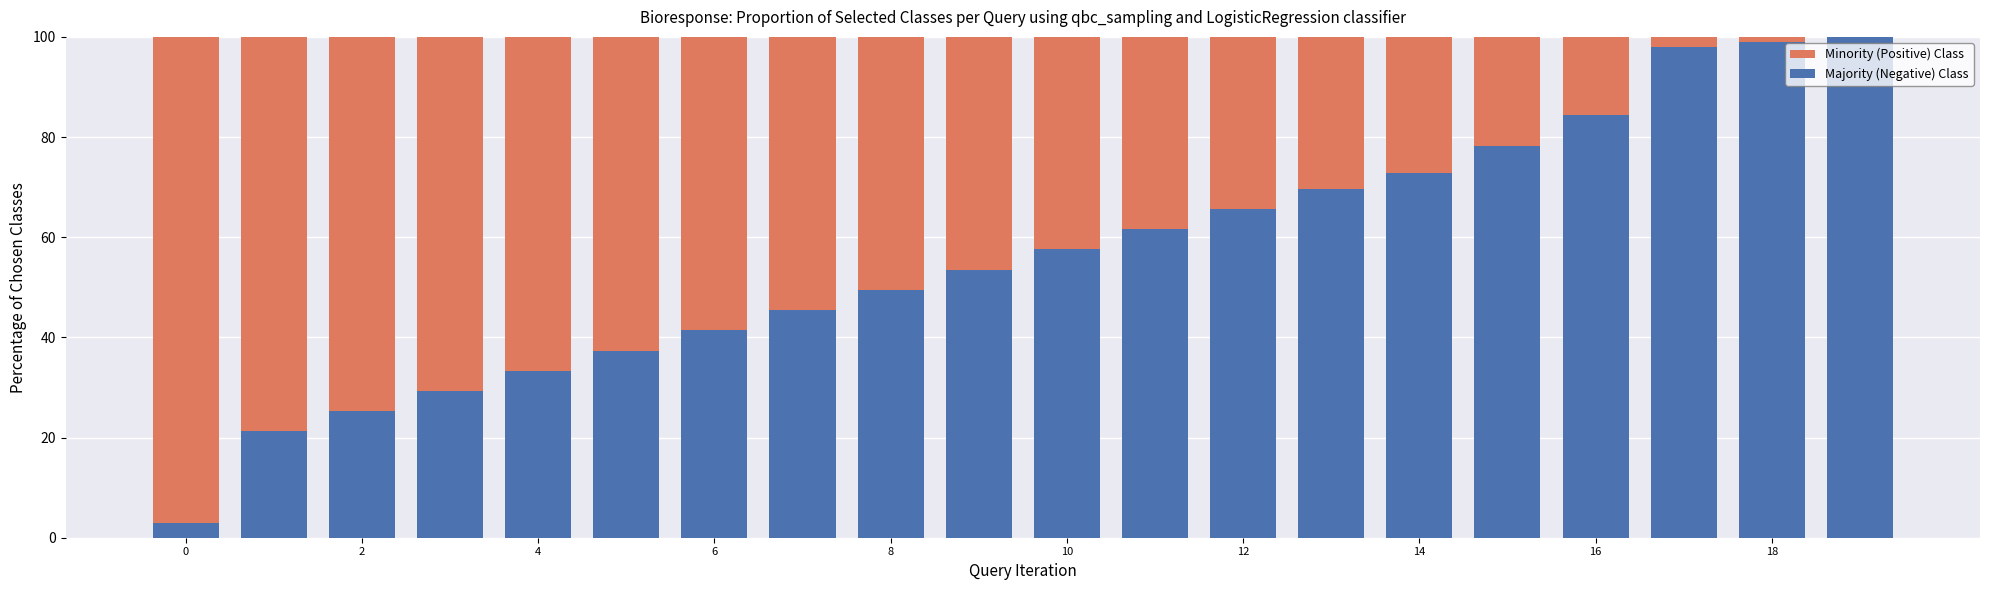

What are all the series names shown in the legend?

Minority (Positive) Class, Majority (Negative) Class